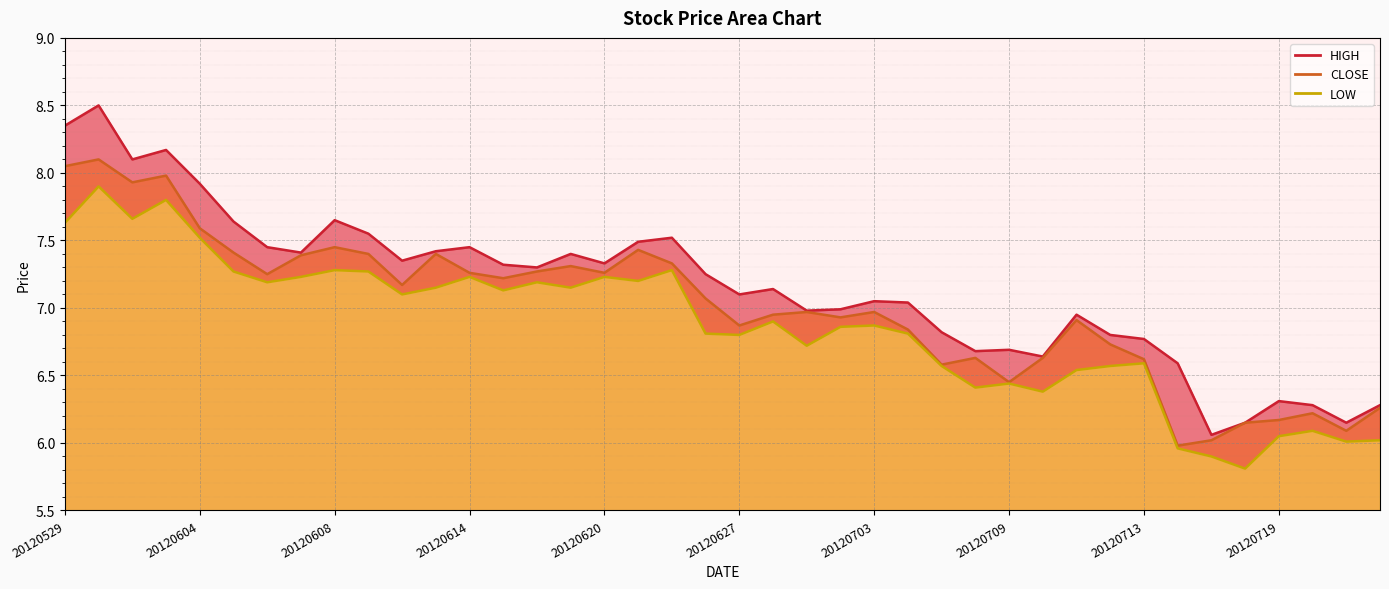

Where does the LOW series first go above 6?

20120529